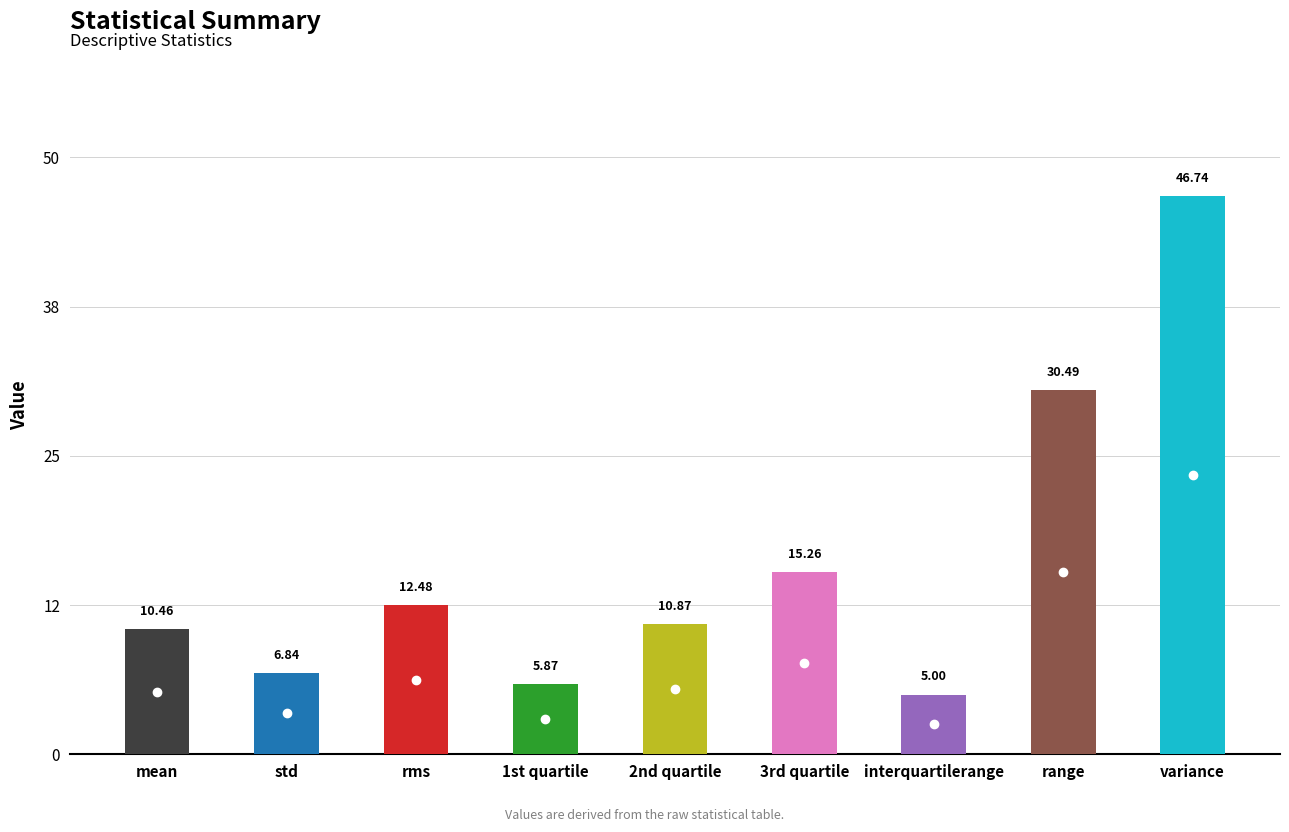

What is the change in value from mean to 3rd quartile?

+4.8